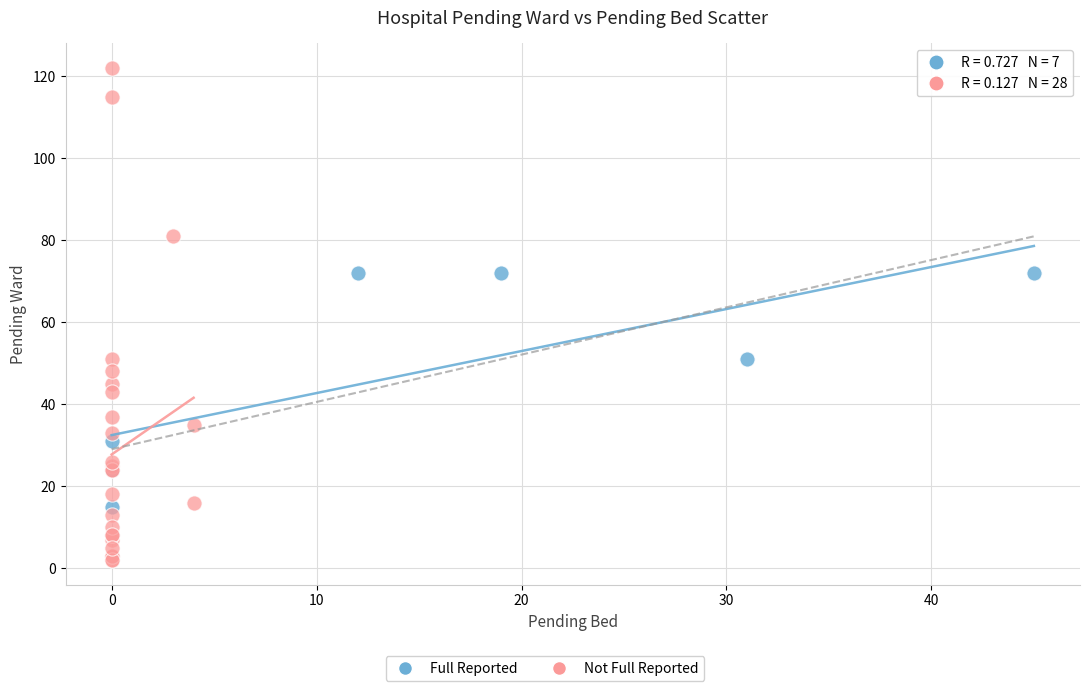

Which series contains the highest Y value?

Not Full Reported